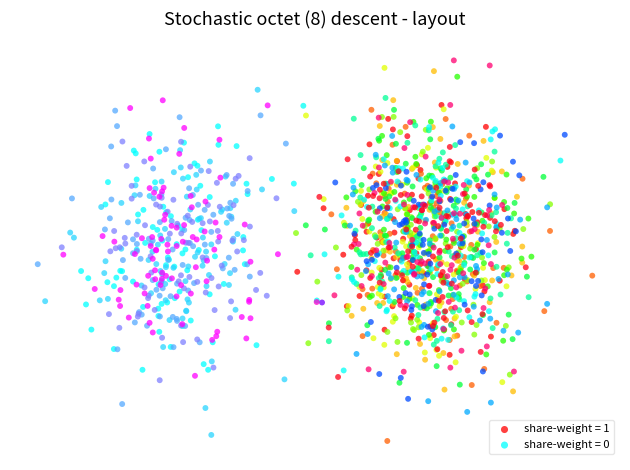

Which series contains the lowest Y value?

share-weight = 1